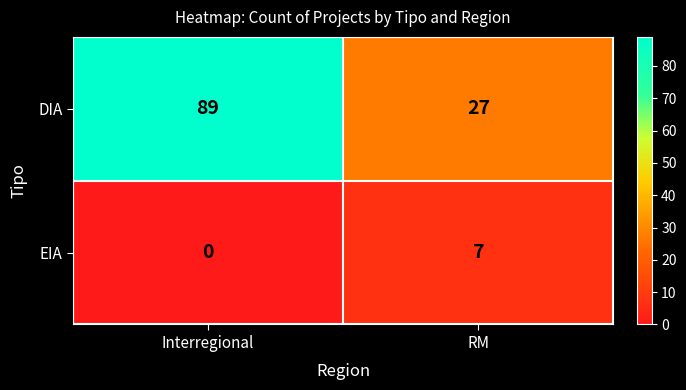

Is it true that EIA equals 7 at RM?

True